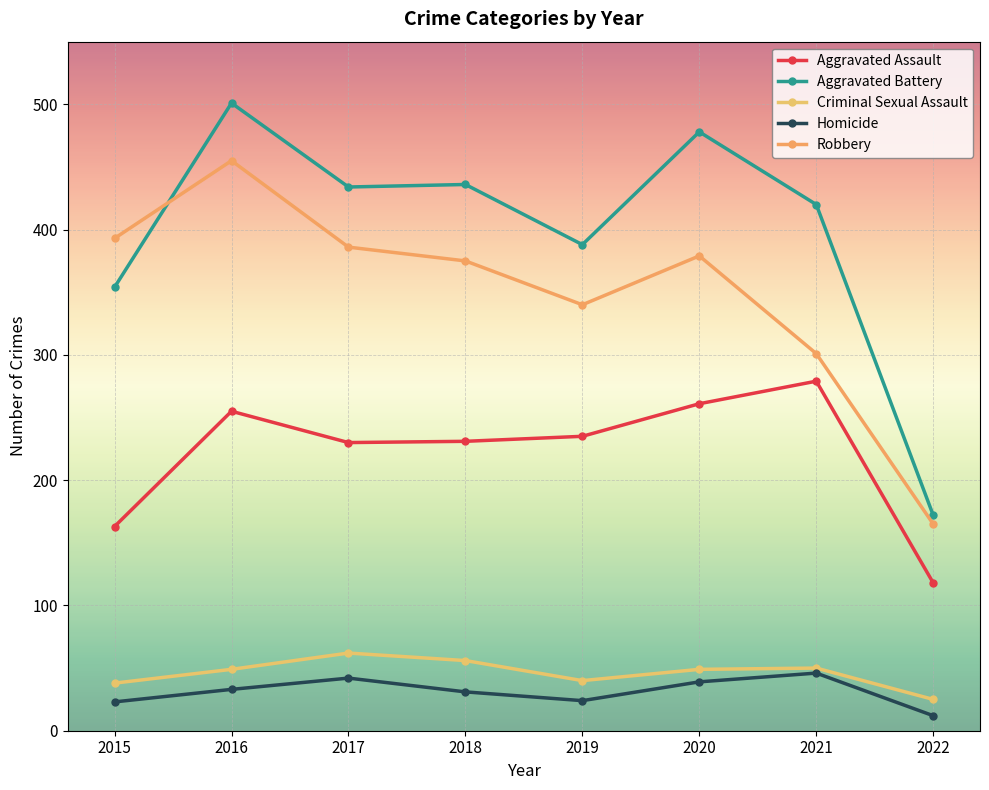

Is it true that Aggravated Assault equals 261 at 2020?

True